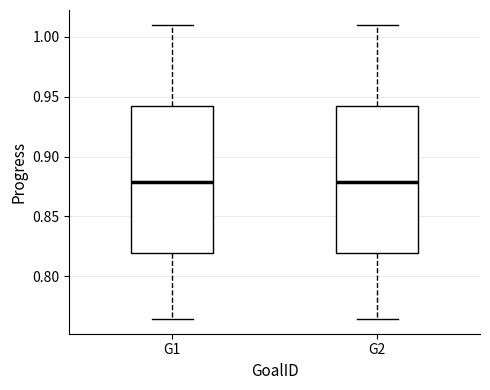

Reading left to right, read every box against the y-axis: the position of its median line, the range the box covers, and the ends of its whiskers. The values are not printed on the chart, so give them approximately, as read against the axis.

G1: median 0.880, box 0.820 to 0.940, whiskers 0.765 to 1.010
G2: median 0.880, box 0.820 to 0.940, whiskers 0.765 to 1.010